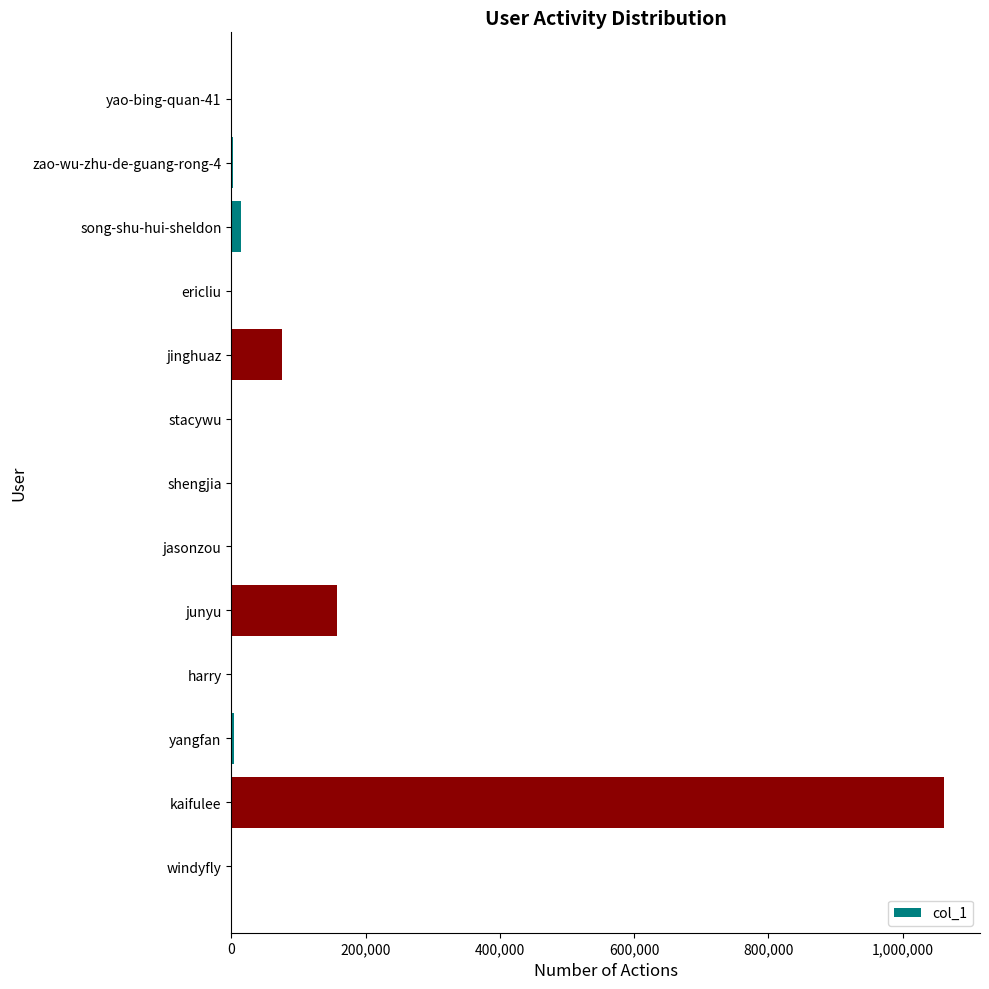

Count the number of data series in this chart.

1